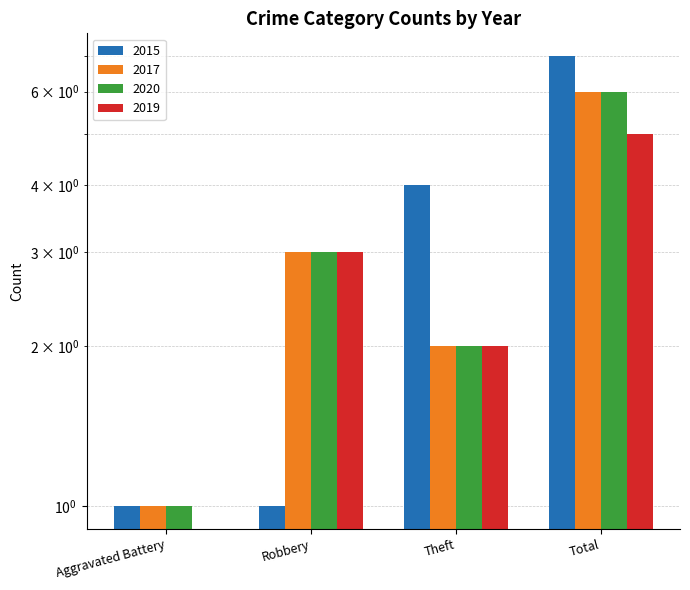

Count the number of data series in this chart.

4